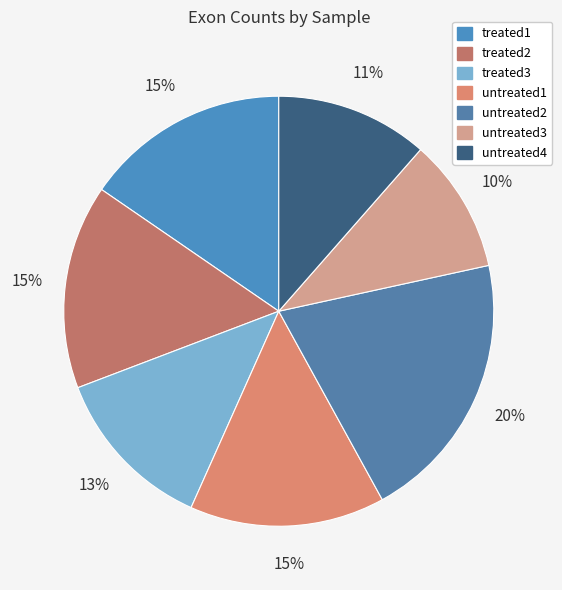

What is the smallest slice in the pie chart?

untreated3